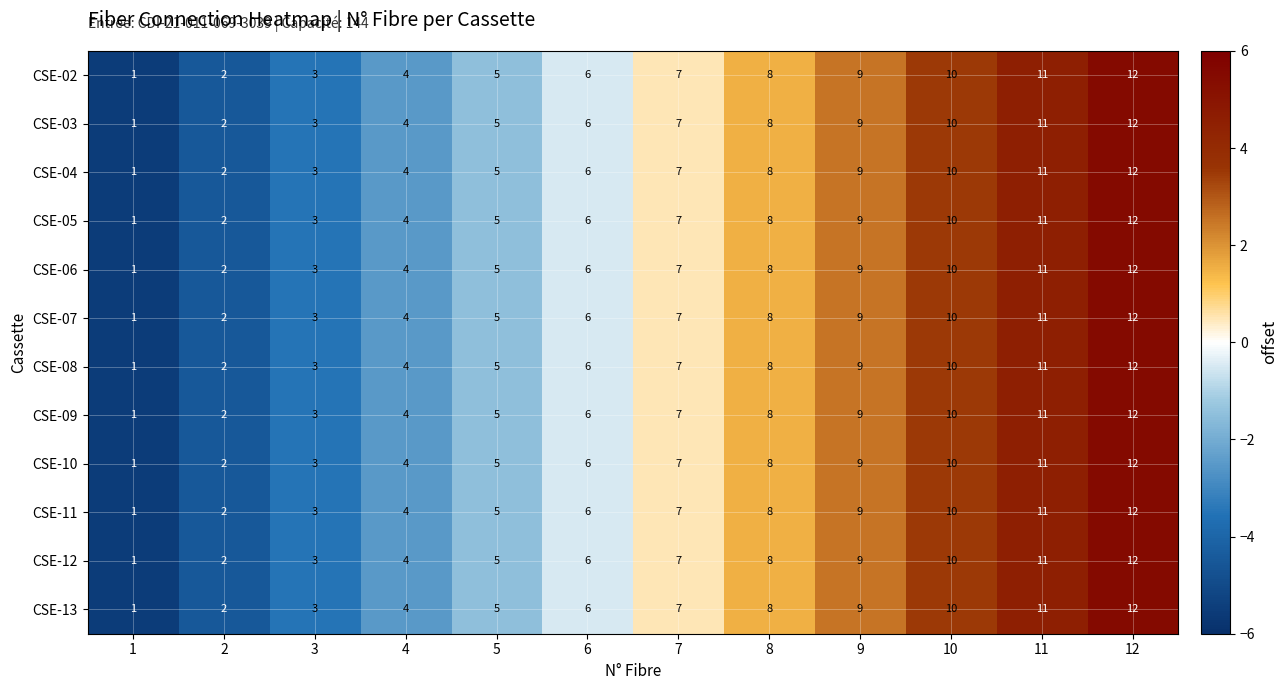

True or false: CSE-02 has a value of 7 at 4.

False